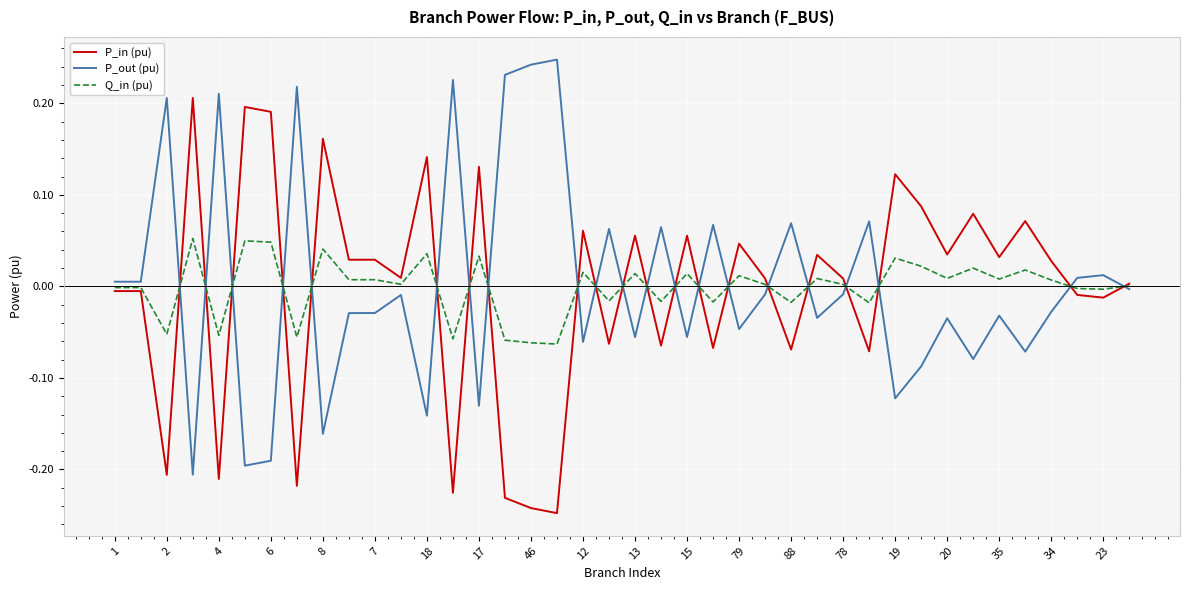

Rank the series by their maximum value, from highest to lowest.

P_out (pu), P_in (pu), Q_in (pu)